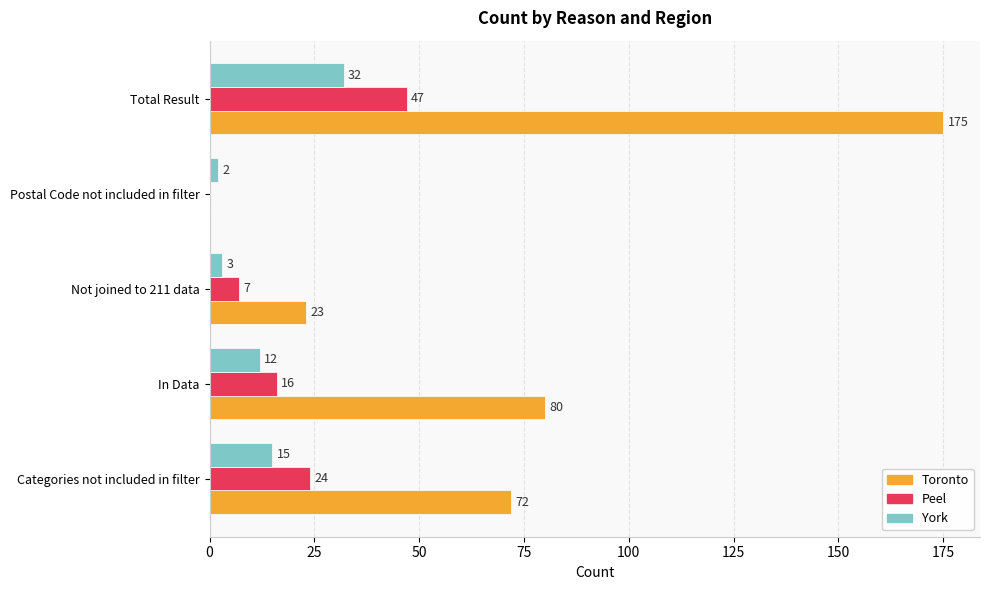

What is the approximate value of Toronto at Categories not included in filter?

72